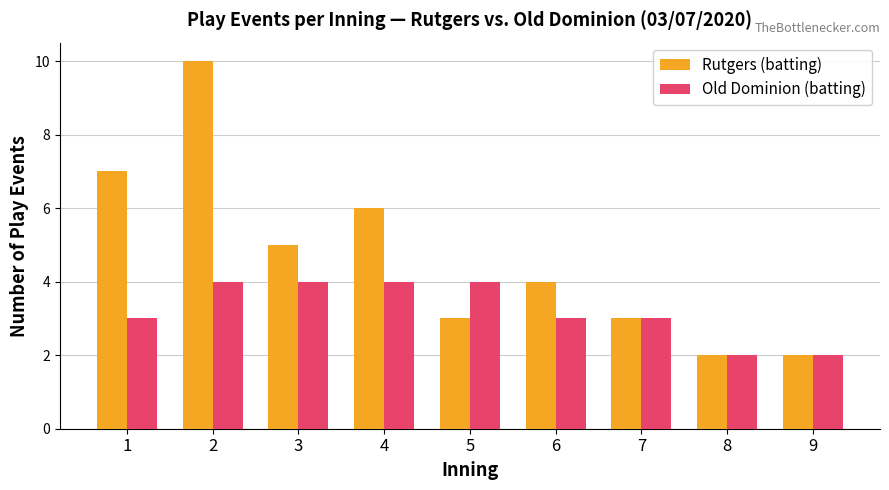

How many bars are there in total?

18